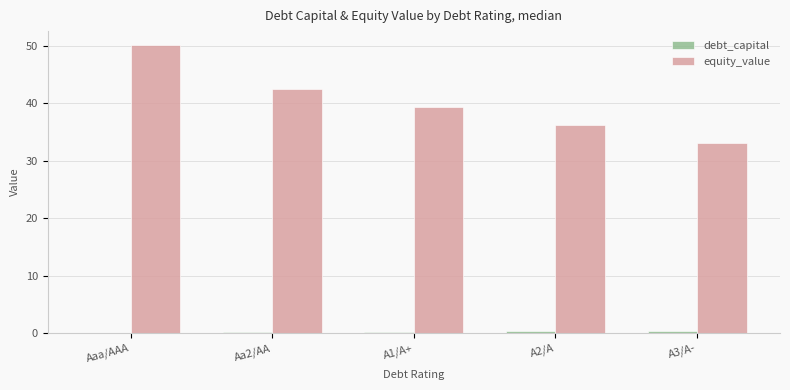

What is the sum of all equity_value values?

201.3